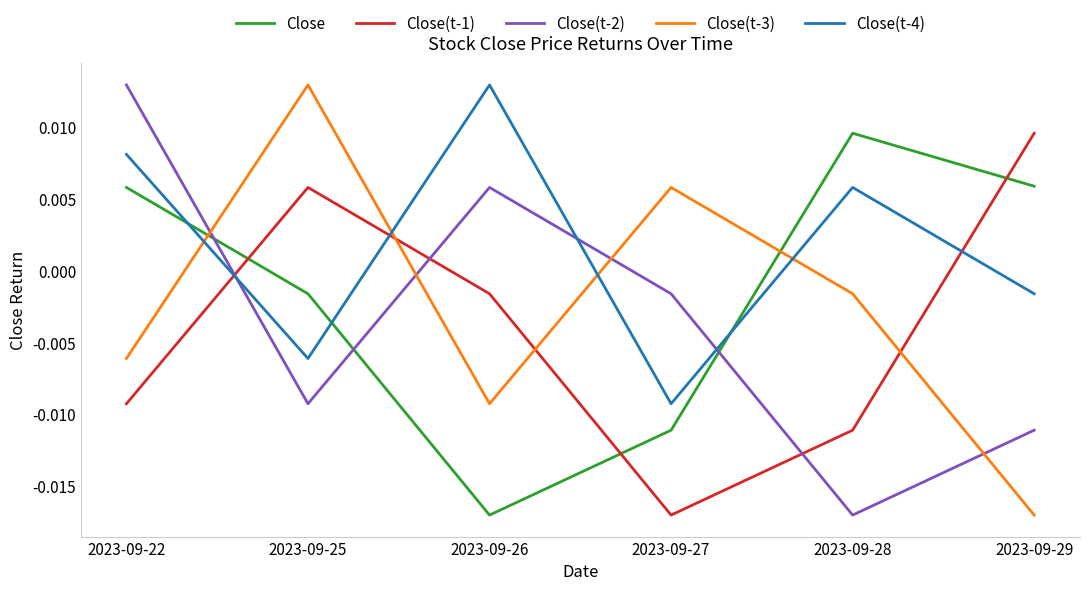

At which category is the sum across all series the highest?

2023-09-22